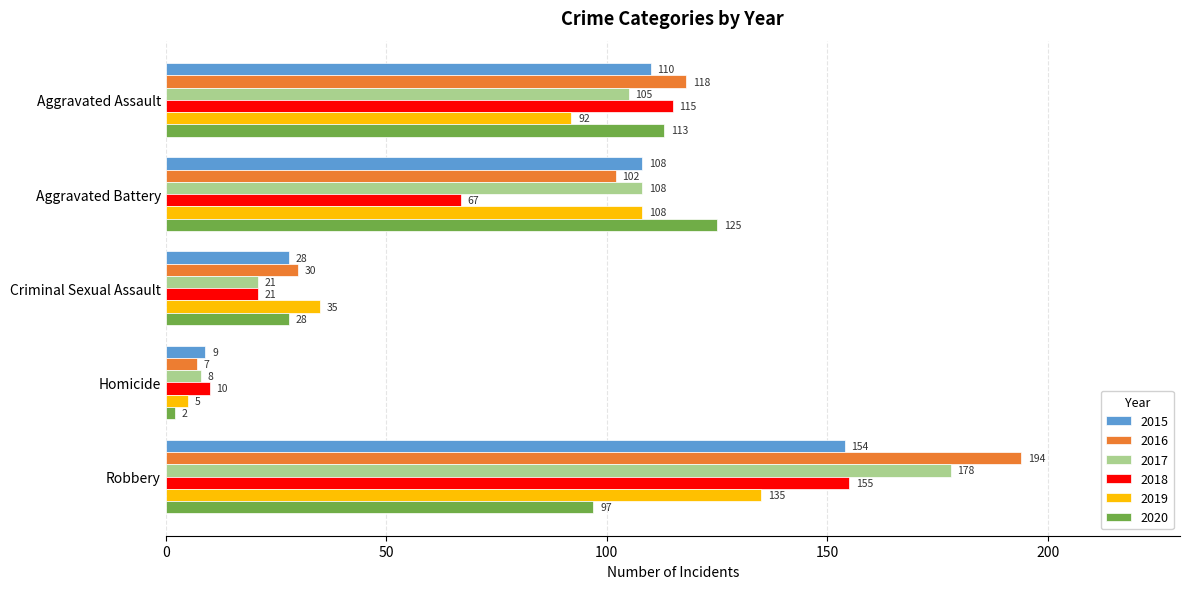

Is the value of 2018 at Robbery greater than the value of 2015 at Robbery?

Yes